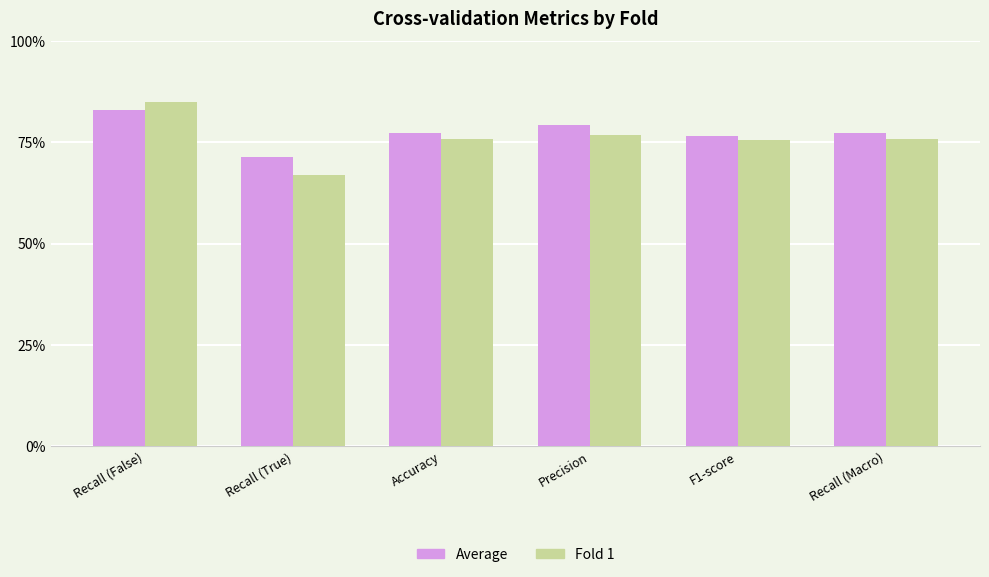

What are all the series names shown in the legend?

Average, Fold 1